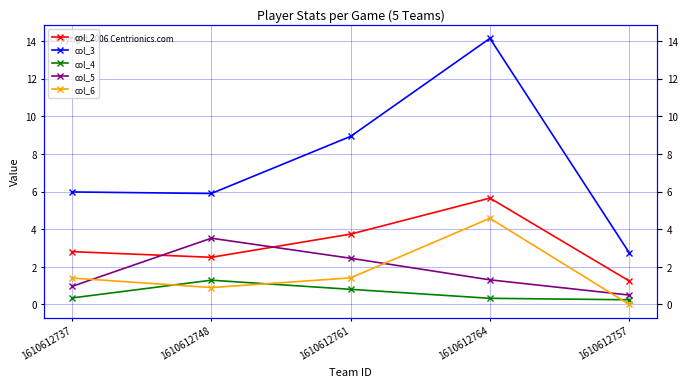

How many values in the col_6 series exceed 1?

3